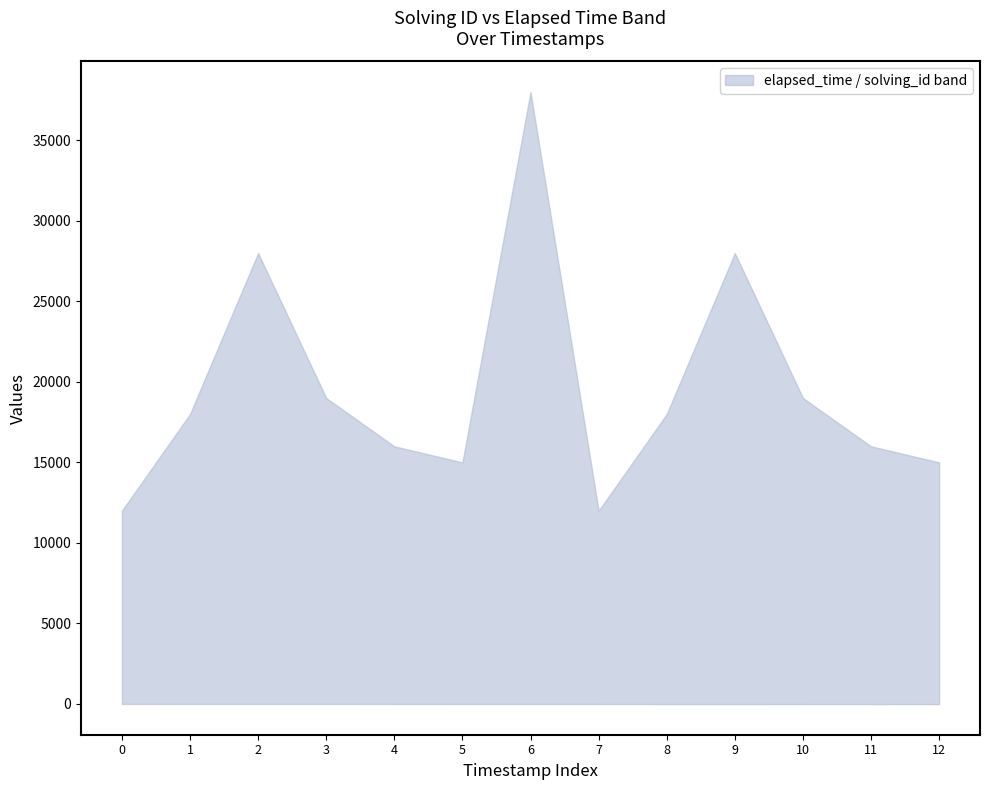

Reading right to left, what are all the values shown in this chart?

solving_id: 13	12	11	10	9	8	7	6	5	4	3	2	1
elapsed_time: 15000	16000	19000	28000	18000	12000	38000	15000	16000	19000	28000	18000	12000